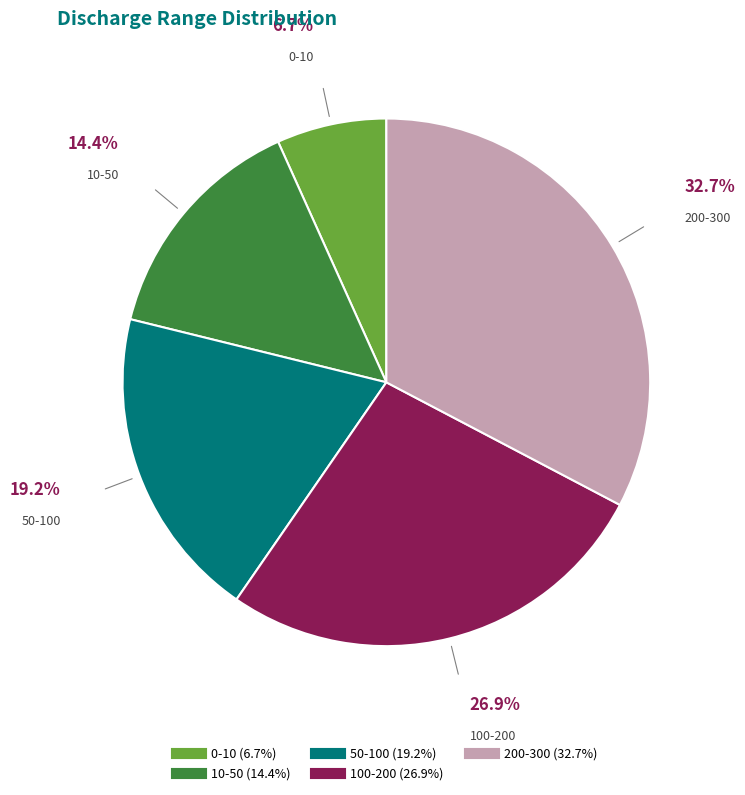

What is the largest slice in the pie chart?

200-300